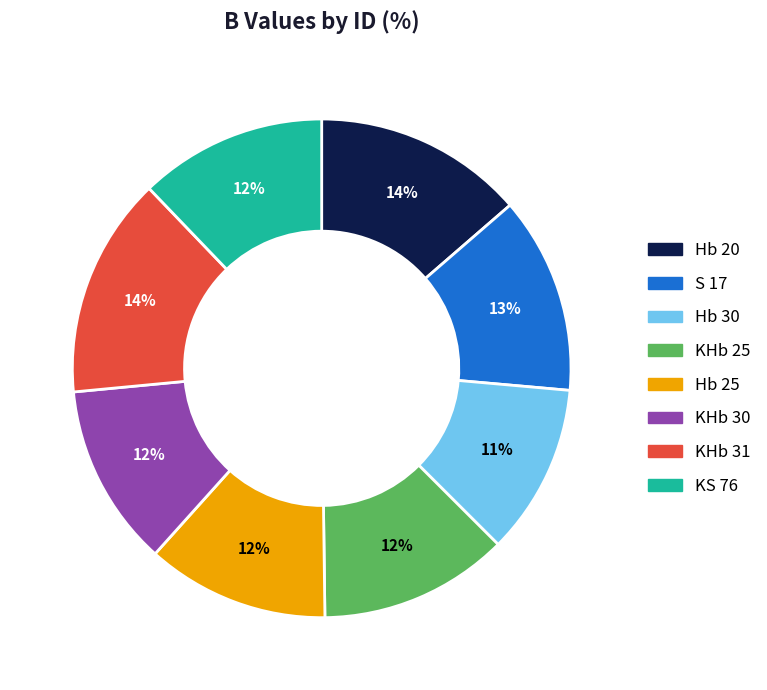

To the nearest percent, what percentage of the pie is Hb 20?

14%